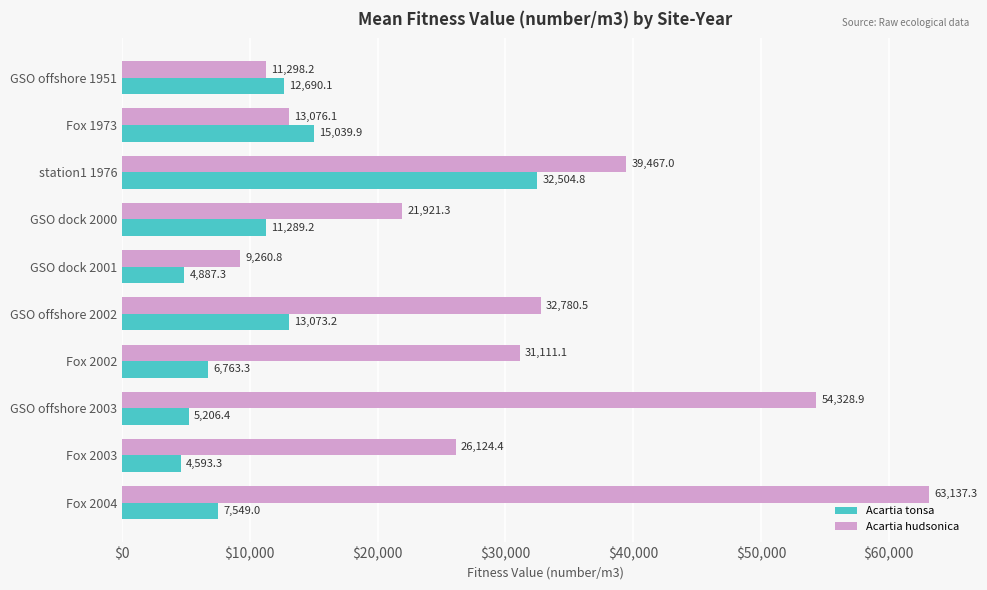

Is the value of Acartia tonsa at GSO offshore 2002 greater than the value of Acartia hudsonica at GSO dock 2001?

Yes